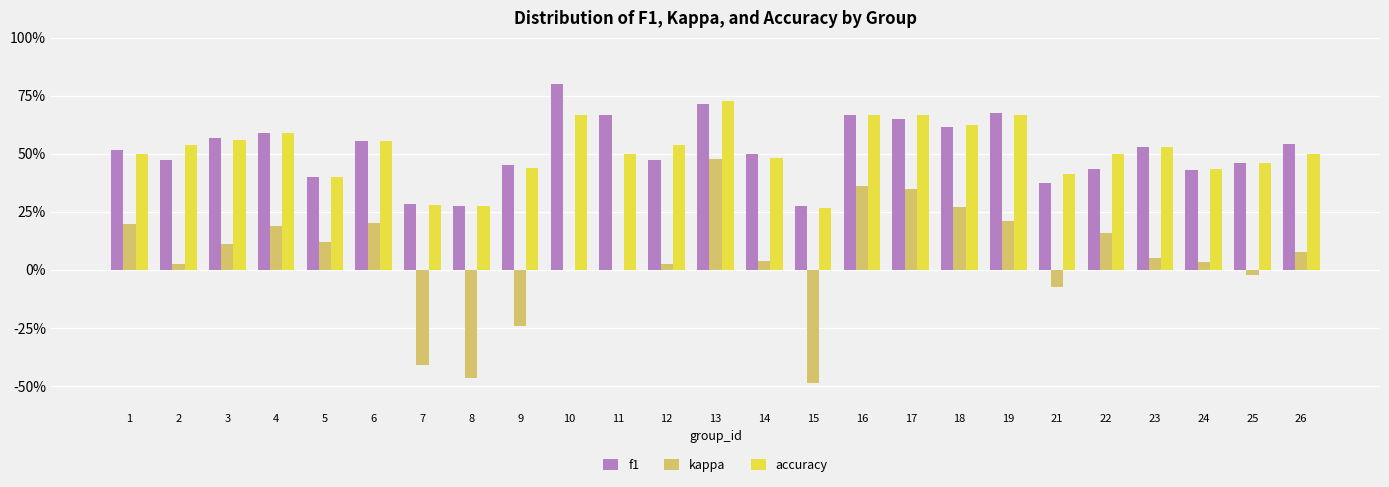

Reading right to left, list all the values displayed in this chart.

f1: 26=0.5	25=0.5	24=0.4	23=0.5	22=0.4	21=0.4	19=0.7	18=0.6	17=0.7	16=0.7	15=0.3	14=0.5	13=0.7	12=0.5	11=0.7	10=0.8	9=0.4	8=0.3	7=0.3	6=0.6	5=0.4	4=0.6	3=0.6	2=0.5	1=0.5
kappa: 26=0.1	25=-0.0	24=0.0	23=0.0	22=0.2	21=-0.1	19=0.2	18=0.3	17=0.3	16=0.4	15=-0.5	14=0.0	13=0.5	12=0.0	11=0.0	10=0.0	9=-0.2	8=-0.5	7=-0.4	6=0.2	5=0.1	4=0.2	3=0.1	2=0.0	1=0.2
accuracy: 26=0.5	25=0.5	24=0.4	23=0.5	22=0.5	21=0.4	19=0.7	18=0.6	17=0.7	16=0.7	15=0.3	14=0.5	13=0.7	12=0.5	11=0.5	10=0.7	9=0.4	8=0.3	7=0.3	6=0.6	5=0.4	4=0.6	3=0.6	2=0.5	1=0.5